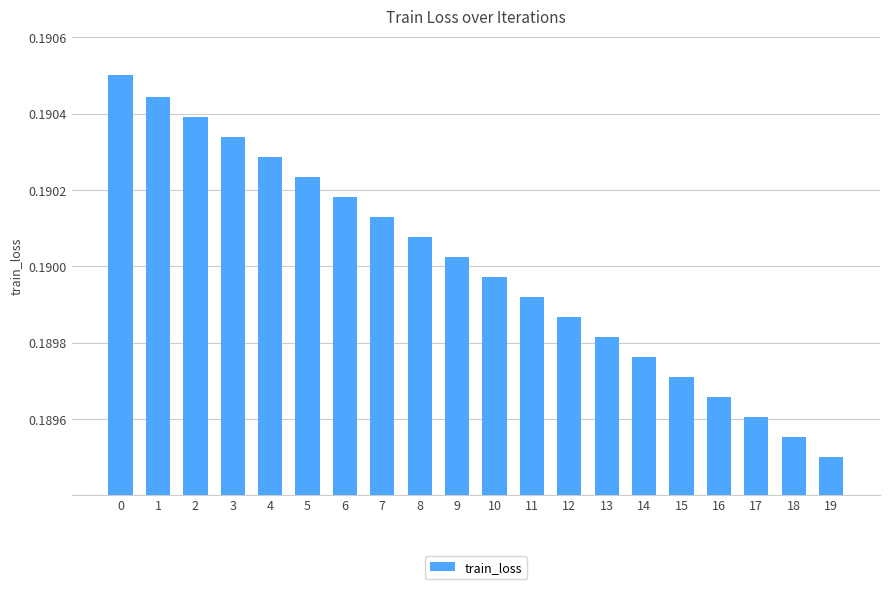

Where is the data nearest to the value 0?

19